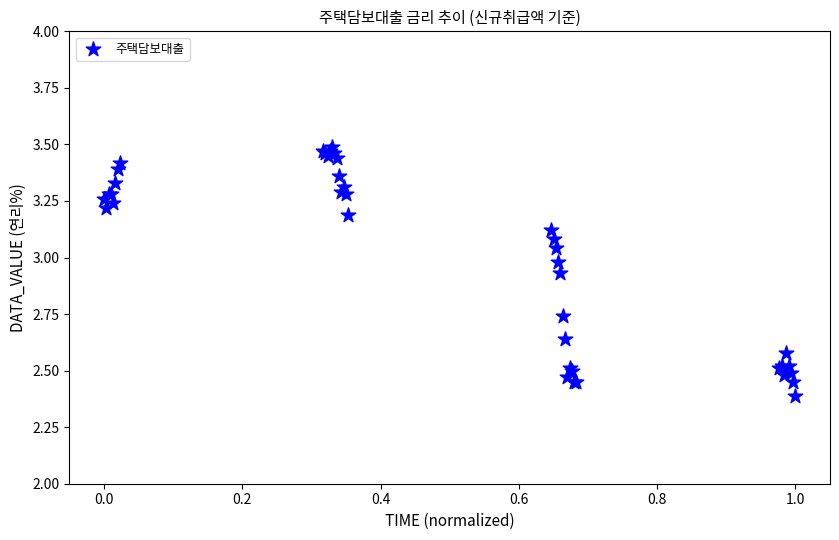

What Y value in the scatter plot is closest to 2?

2.4